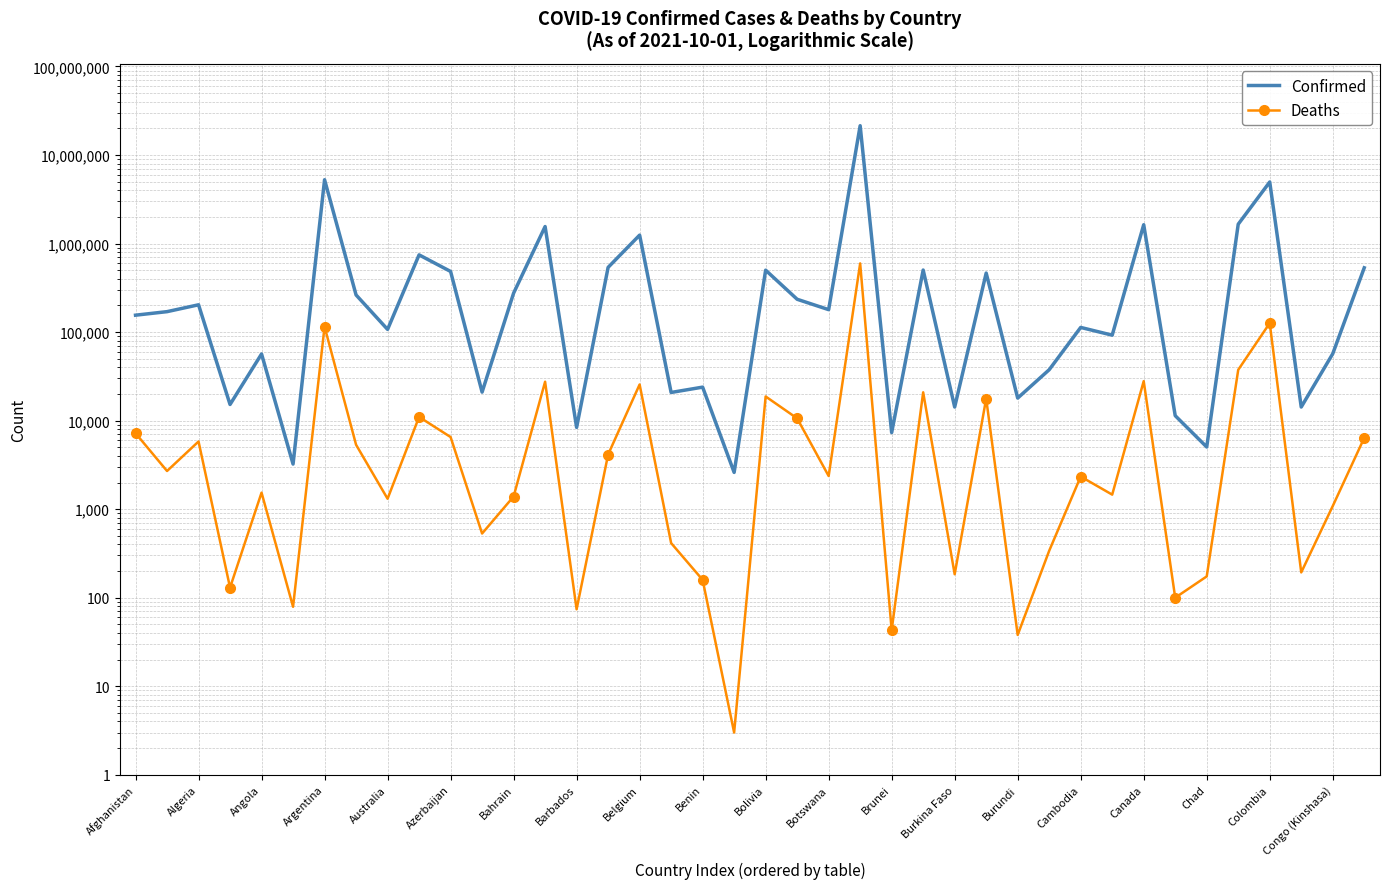

True or false: Confirmed has more than 2 points higher than both neighbors.

True